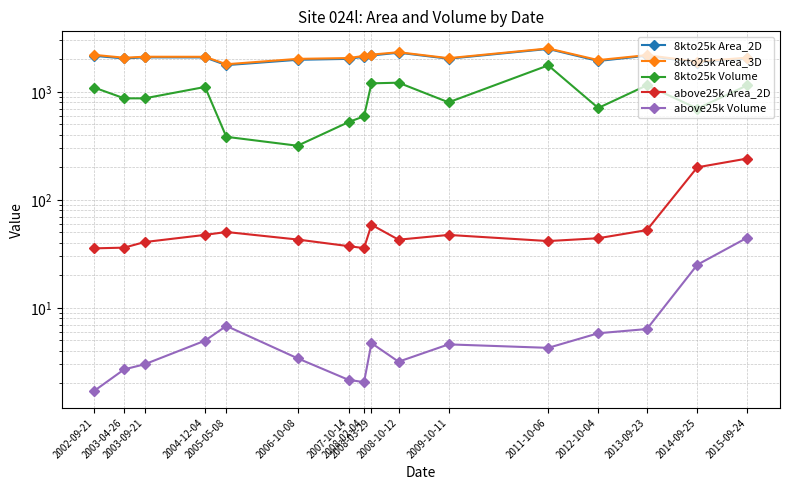

True or false: 8kto25k Area_3D and above25k Volume cross at least once.

False